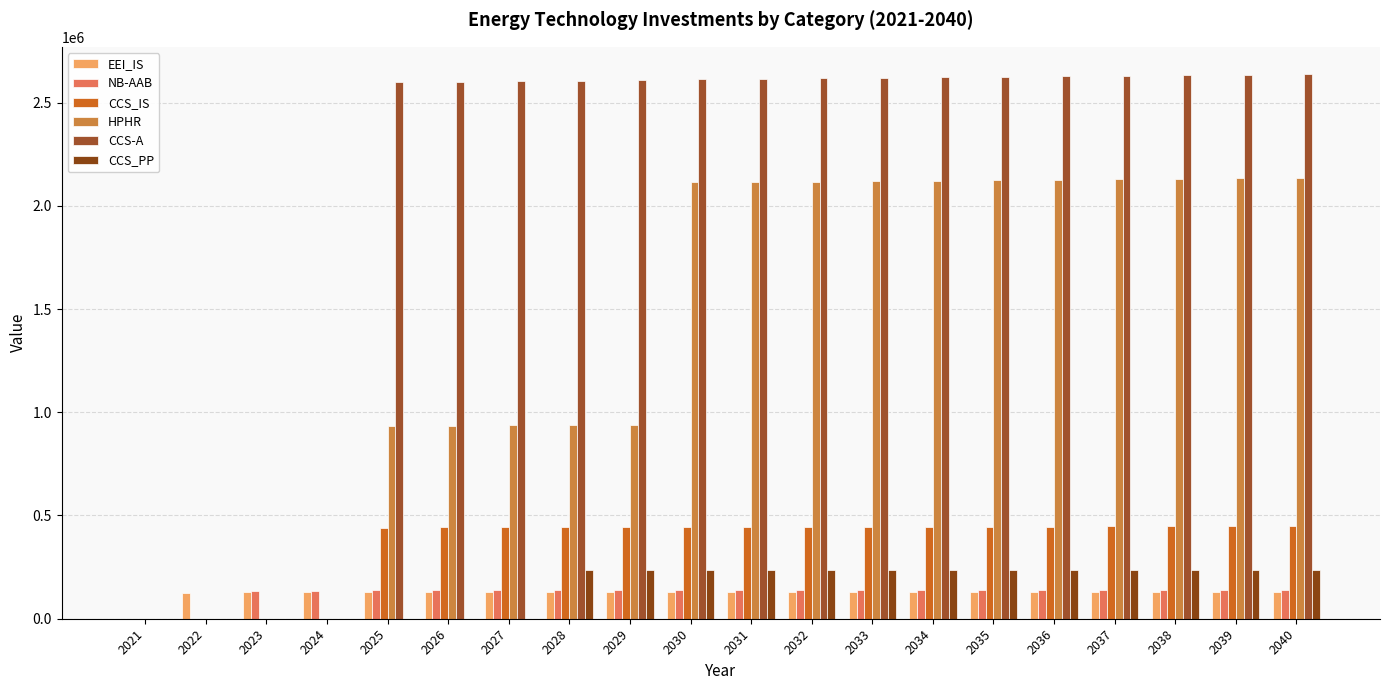

What is the sum of the CCS_IS values at 2037 and 2028?

890041.4